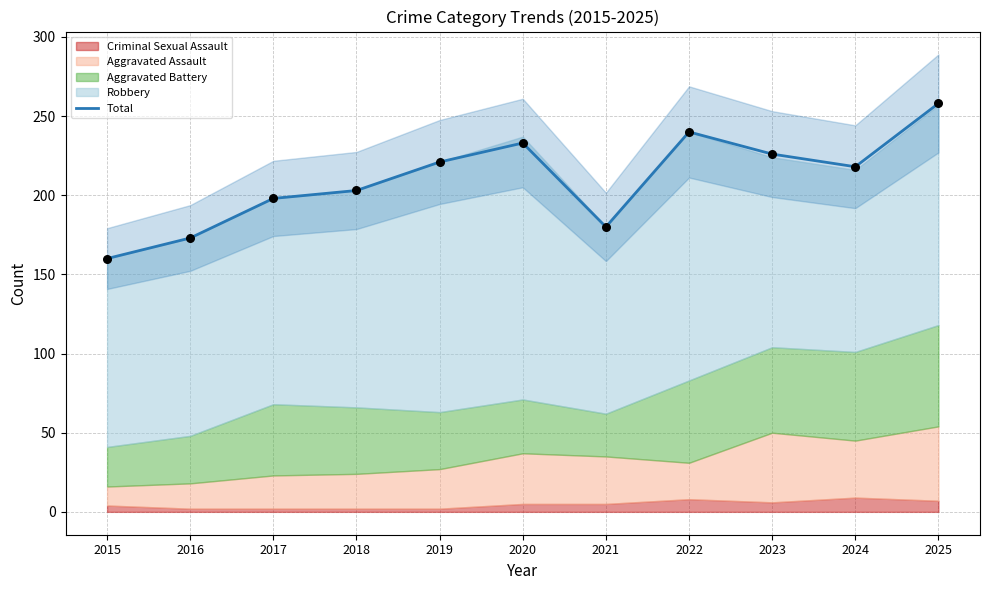

Between 2015 and 2023, which is larger?

2023